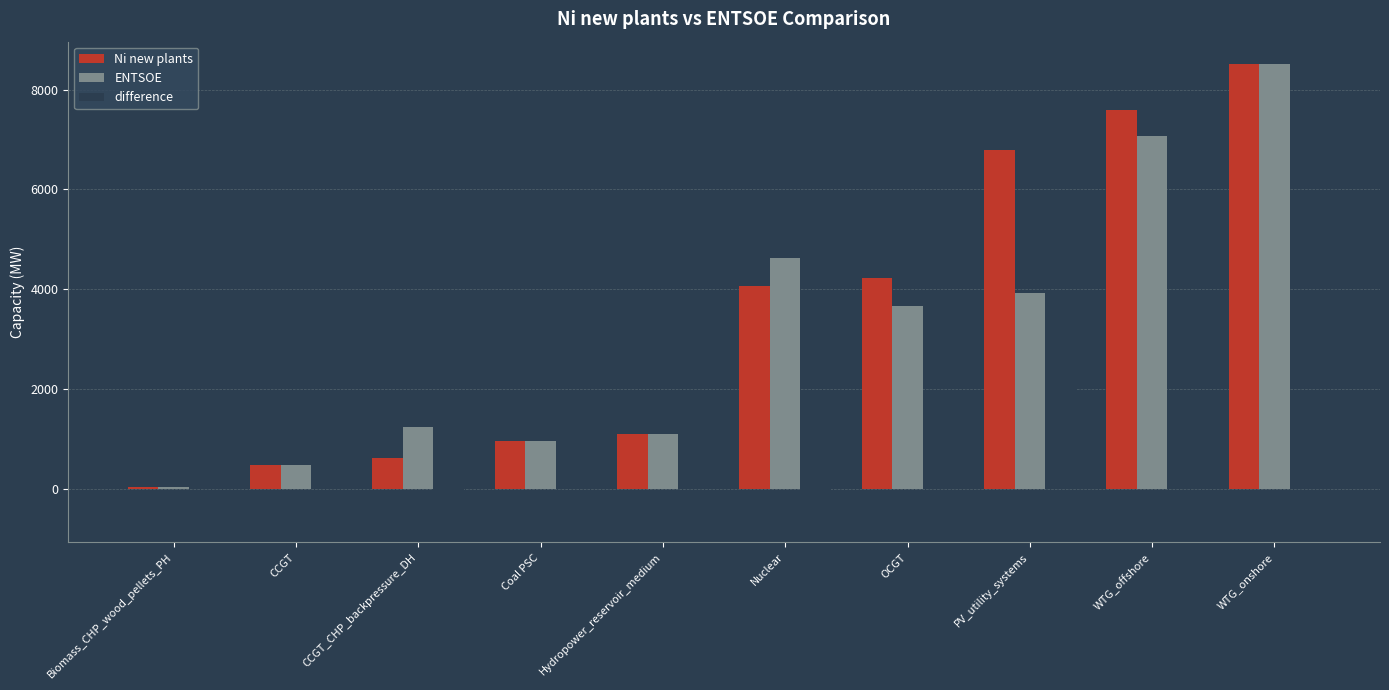

Which category has the highest value in the ENTSOE series?

WTG_onshore